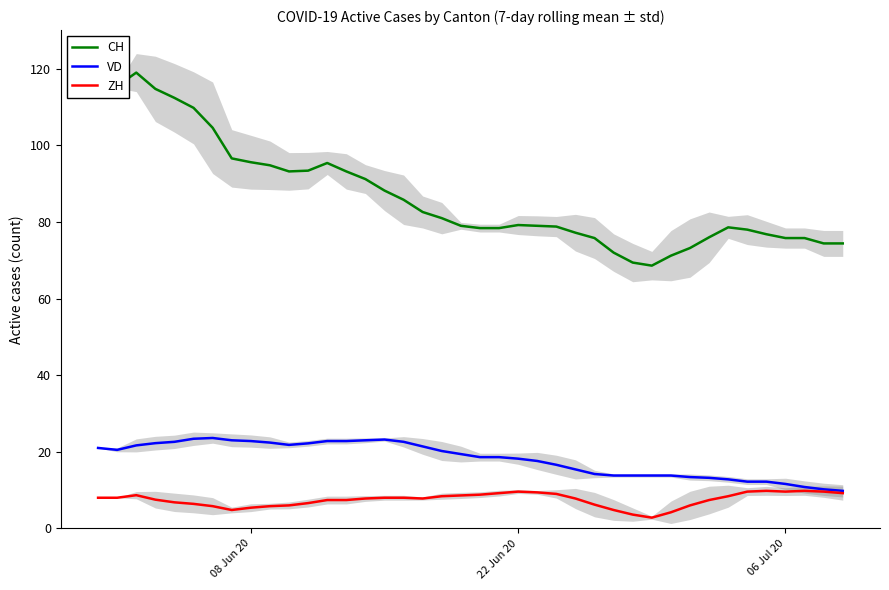

How many categories are shown in the chart?

40